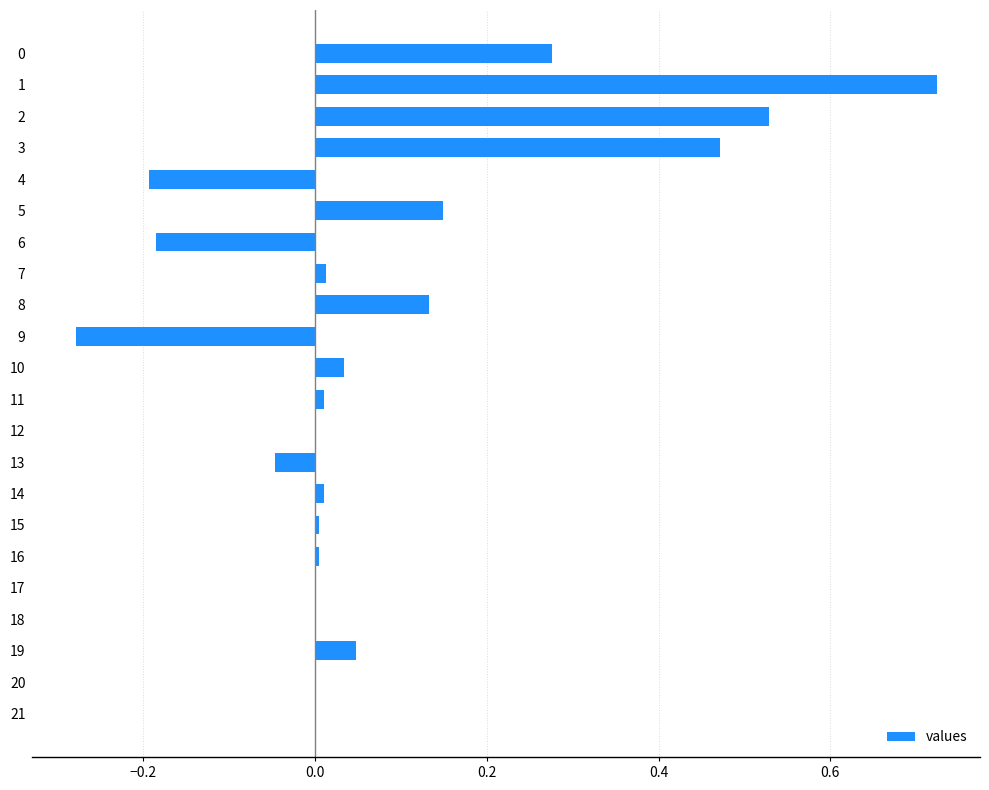

The value at 8 is 0.0. True or false?

False